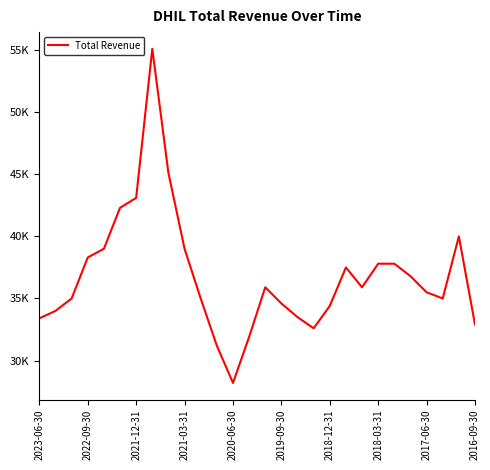

Is this an area chart (filled region under the line)?

No